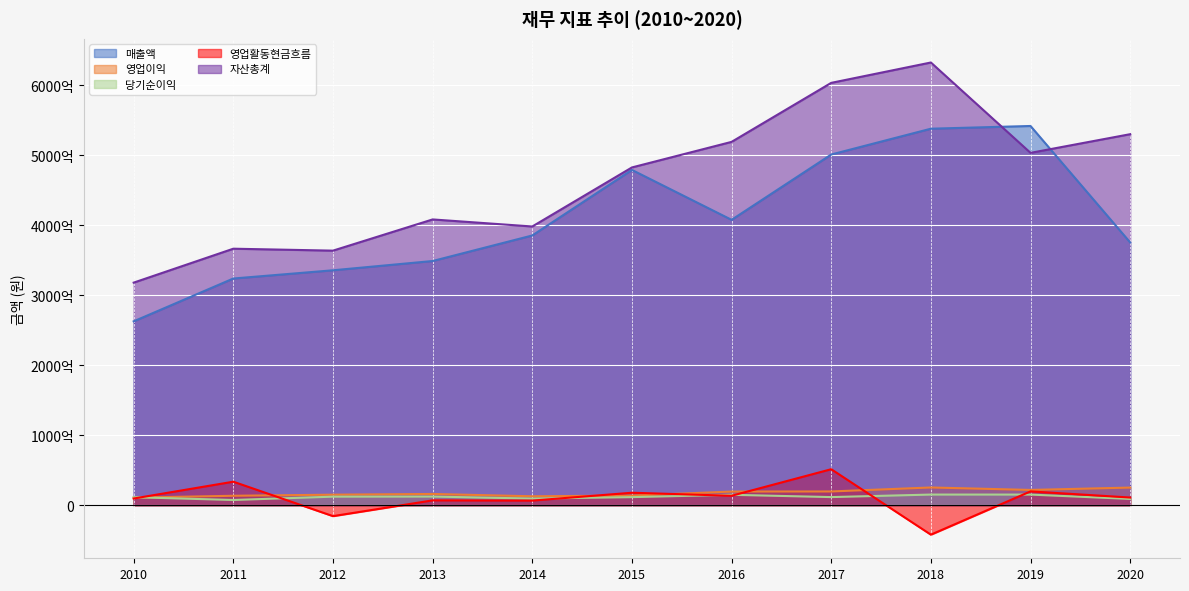

True or false: 자산총계 and 당기순이익 intersect in this chart.

False